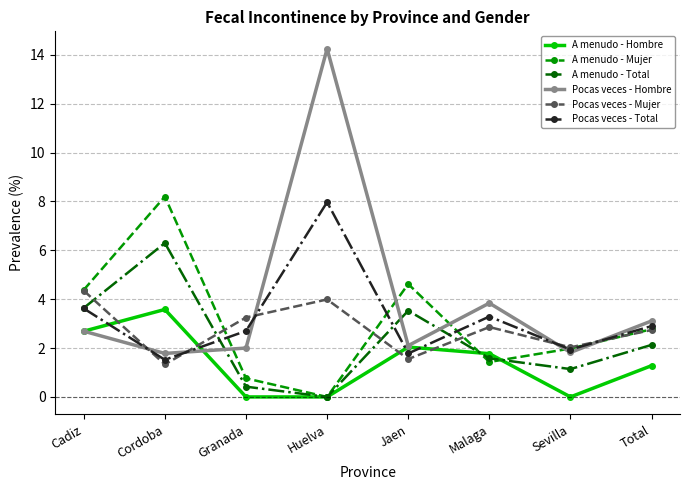

How many times do A menudo - Hombre and Pocas veces - Mujer cross each other?

4